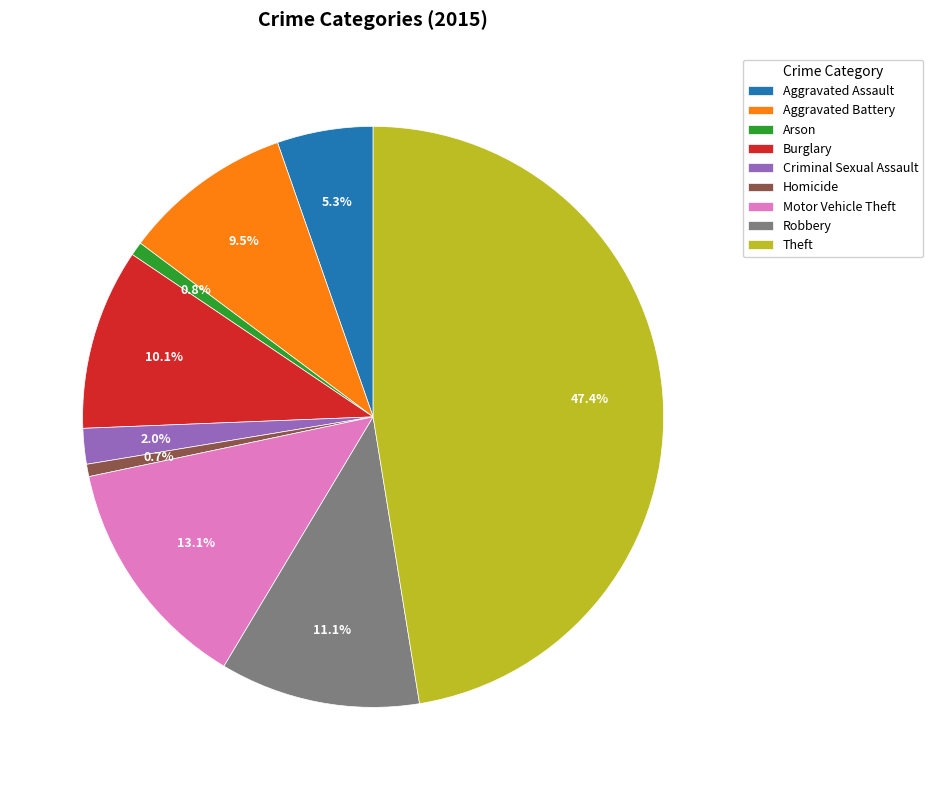

Between Arson and Aggravated Assault, which is larger?

Aggravated Assault